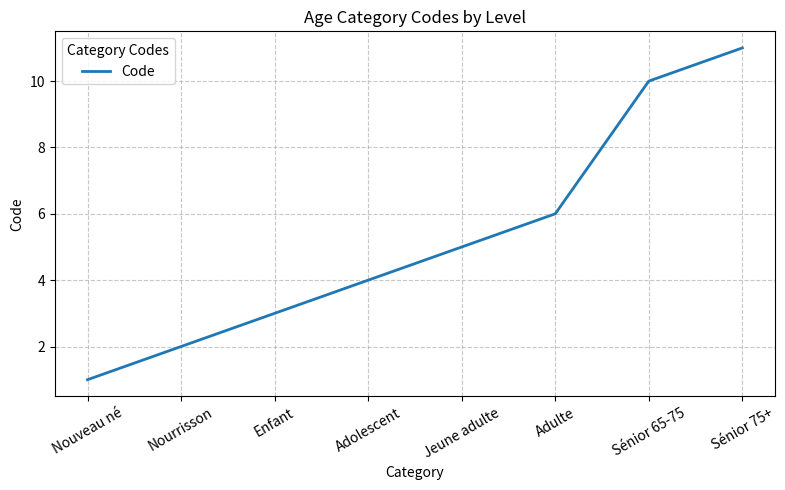

The chart shows a value of 19 at Sénior 75+. True or false?

False